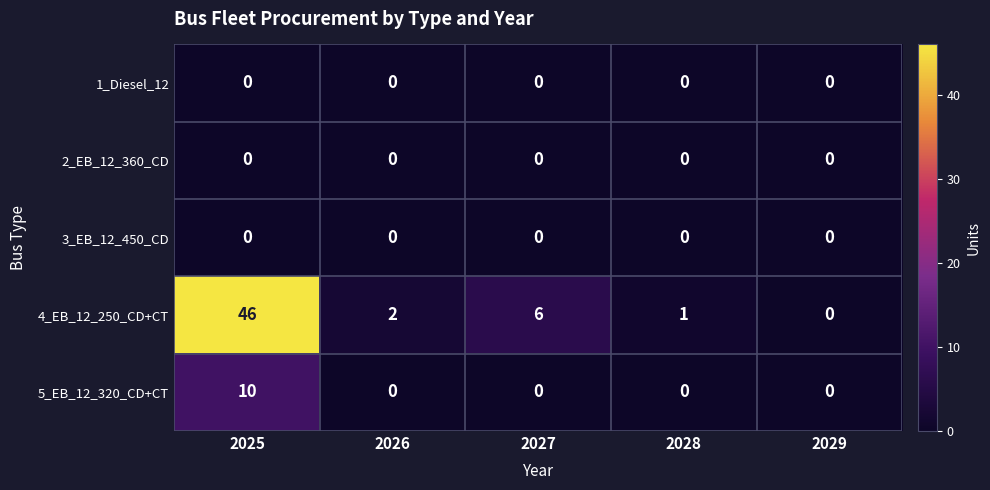

Reading right to left, list all the values displayed in this chart.

1_Diesel_12: 0	0	0	0	0
2_EB_12_360_CD: 0	0	0	0	0
3_EB_12_450_CD: 0	0	0	0	0
4_EB_12_250_CD+CT: 0	1	6	2	46
5_EB_12_320_CD+CT: 0	0	0	0	10